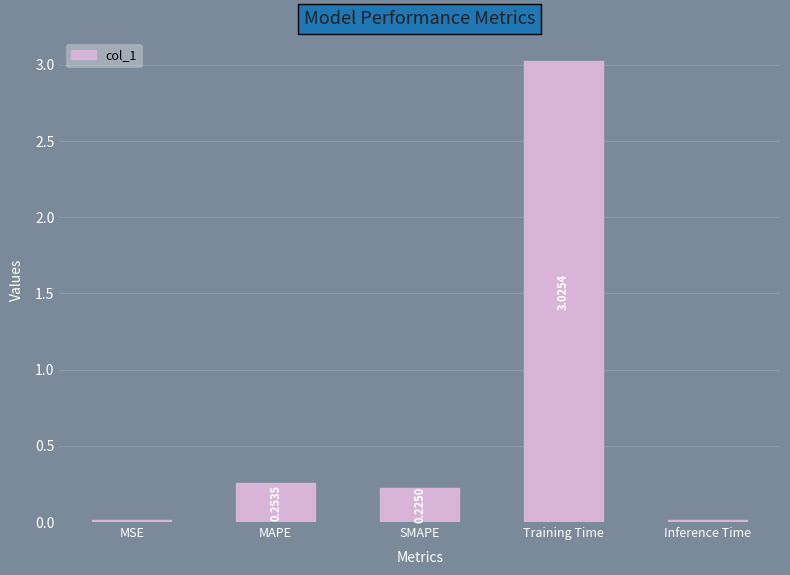

Is it true that the value at SMAPE is 0.1?

False